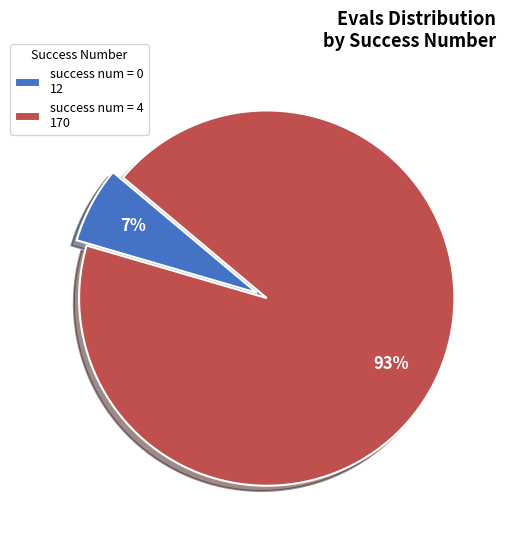

Is there a majority slice in this chart?

Yes